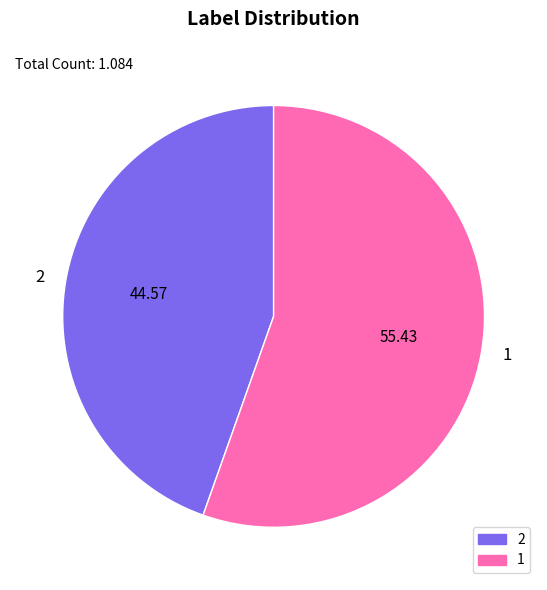

How many segments does this pie chart have?

2